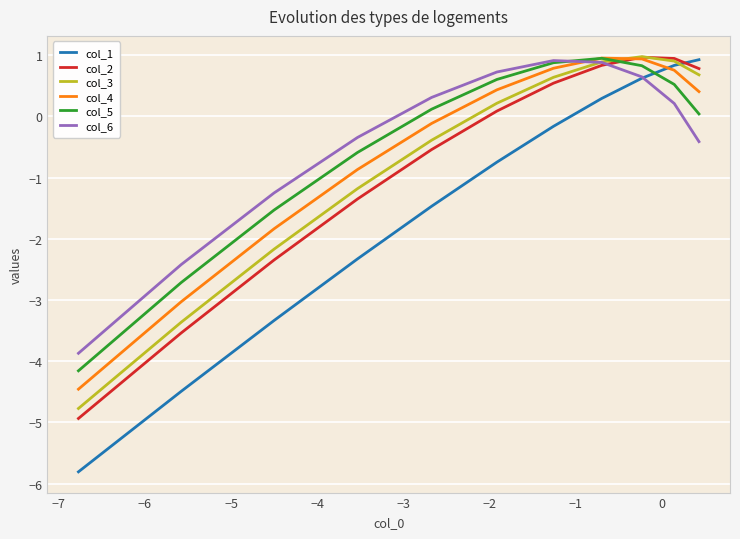

True or false: col_6 has more than 2 interior local peaks.

False